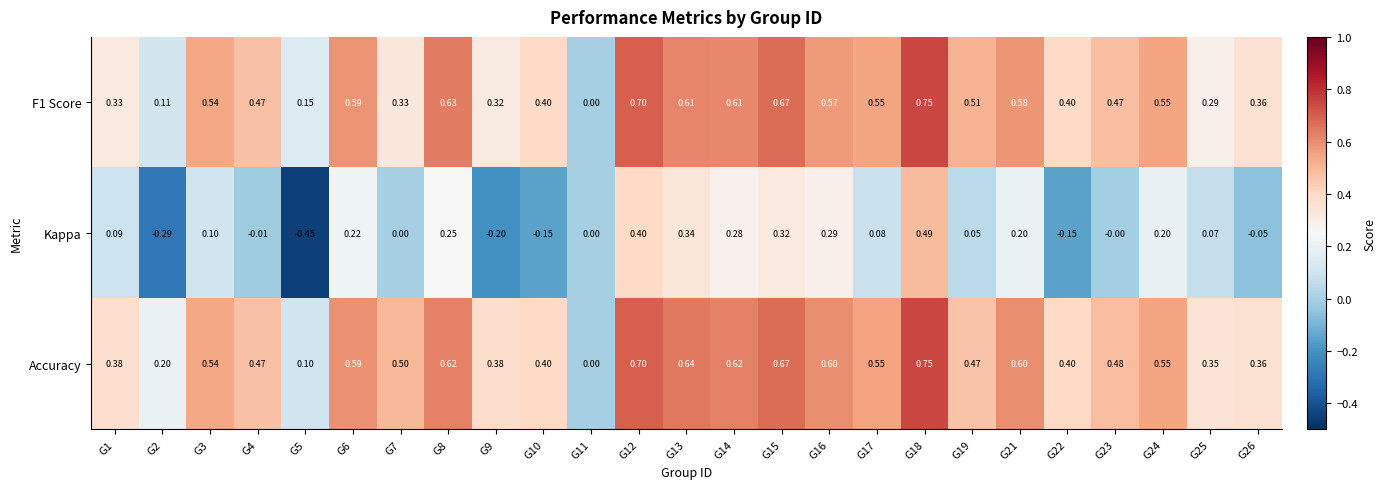

Between G3 and G10, which series saw the biggest shift?

Kappa